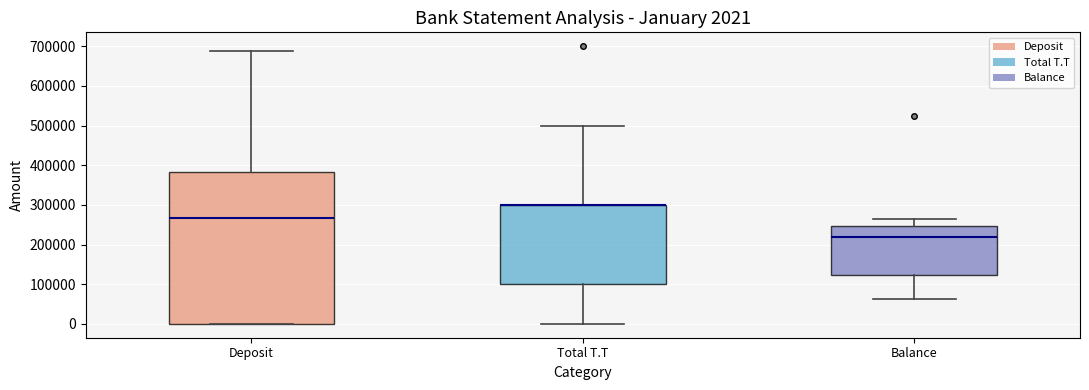

Which box is the tallest, from its lower edge to its upper edge?

Deposit